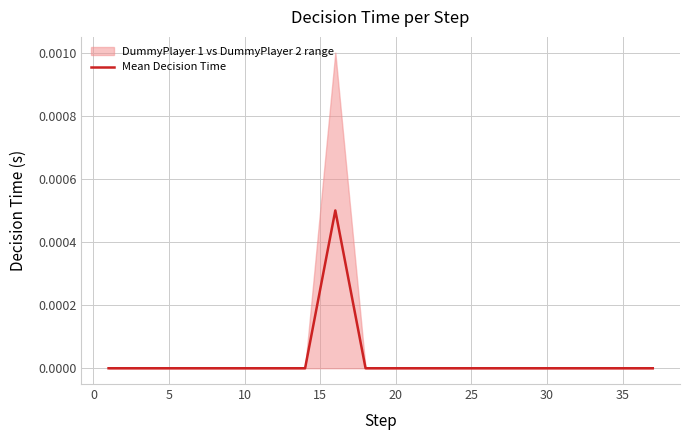

Count the number of values greater than 0.

3